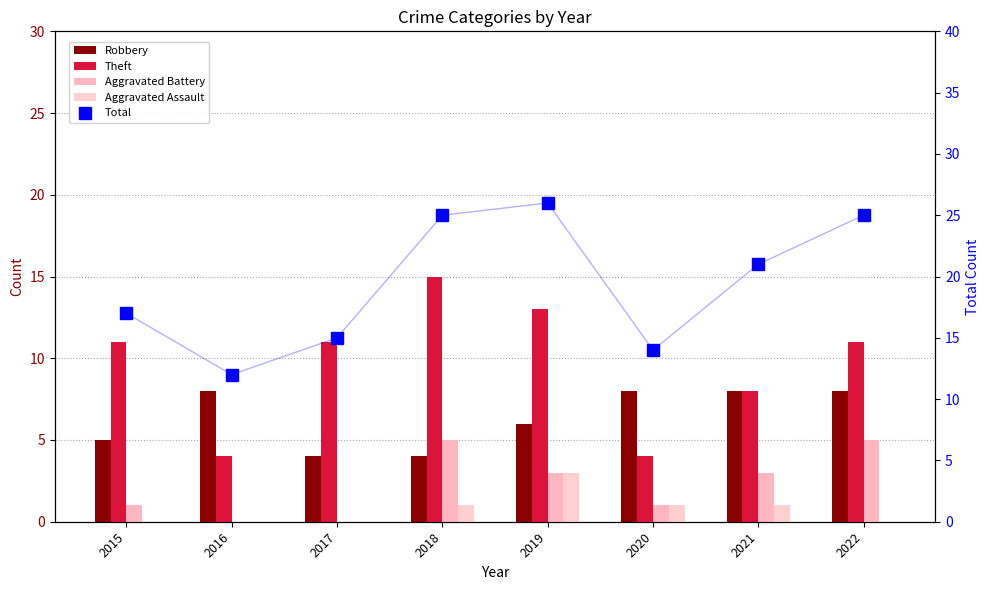

What is the sum of the Aggravated Battery values at 2016 and 2020?

1